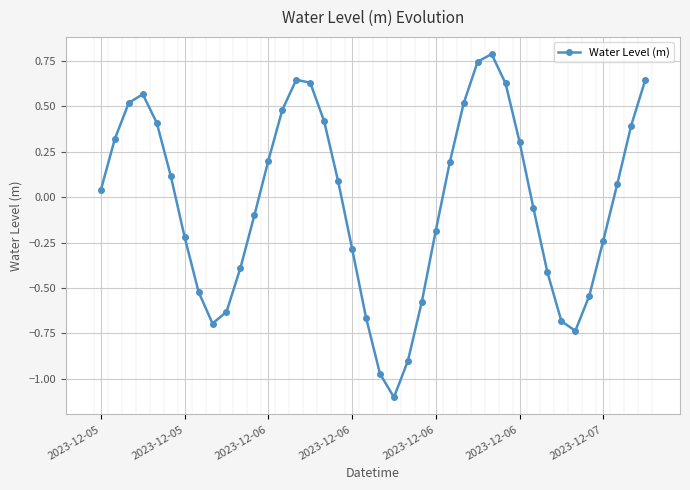

Is this an area chart (filled region under the line)?

No